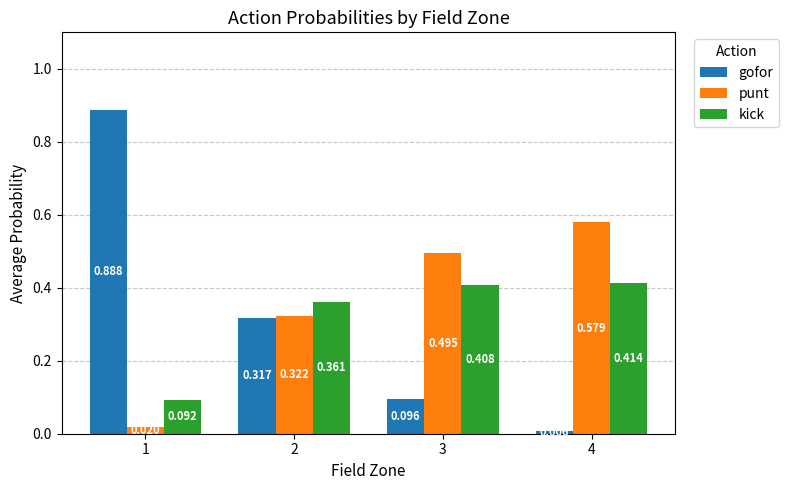

Is the value of kick at 2 greater than the value of gofor at 1?

No